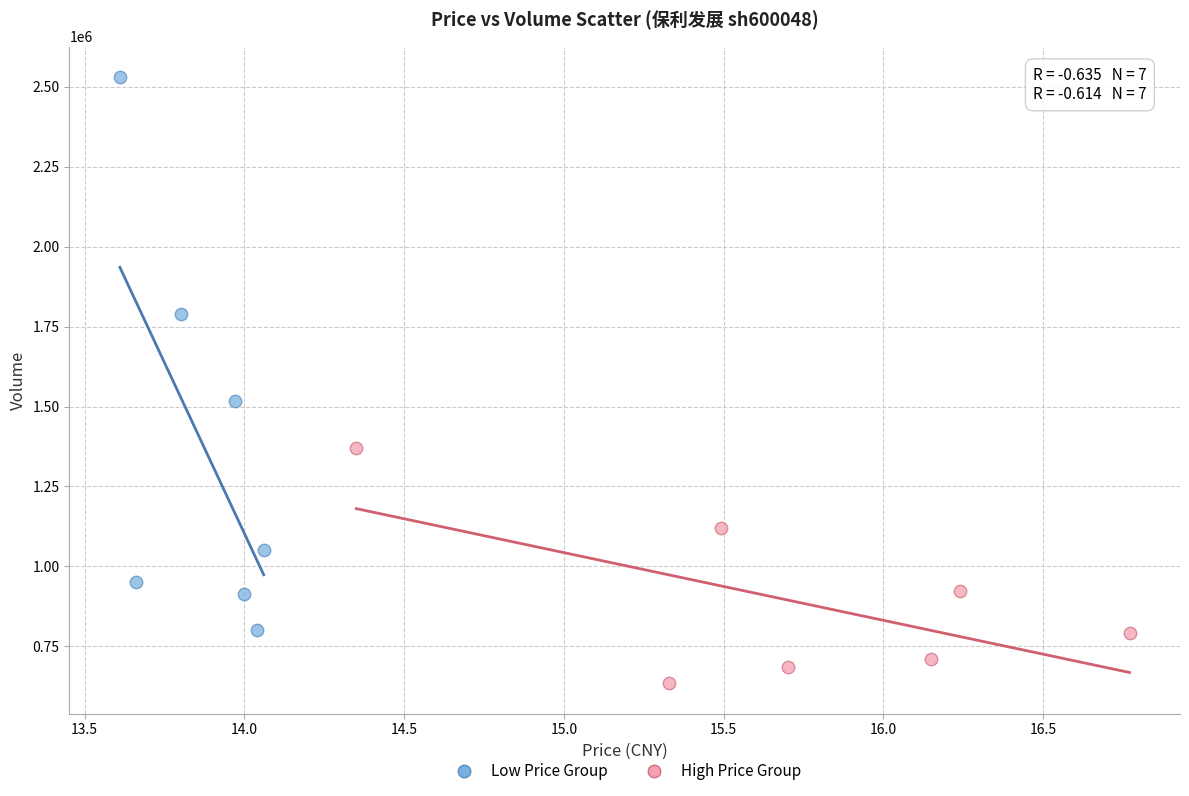

Which series contains the highest Y value?

Low Price Group